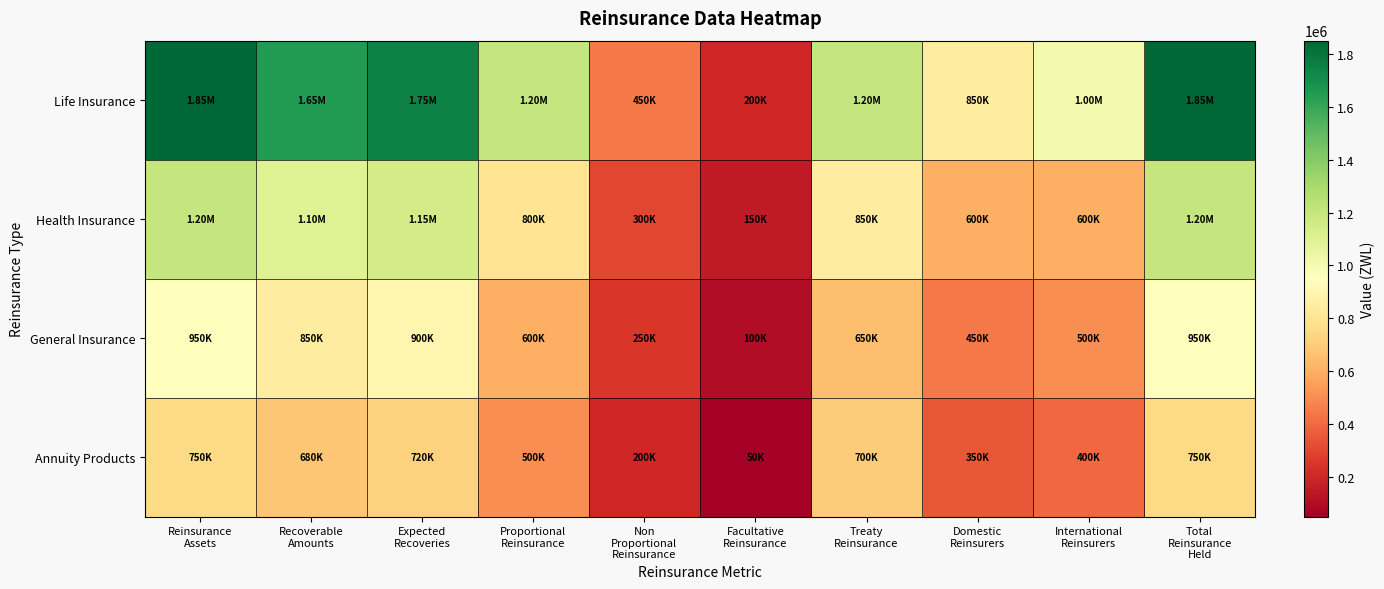

Rank the series by their maximum value, from lowest to highest.

Annuity Products, General Insurance, Health Insurance, Life Insurance